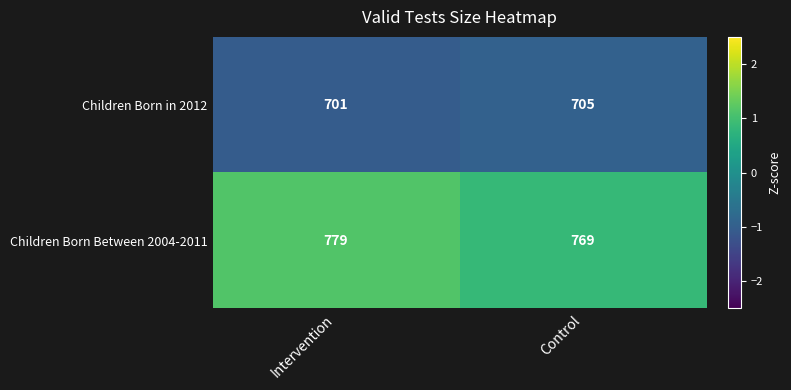

Which series has the widest spread of values?

Children Born Between 2004-2011